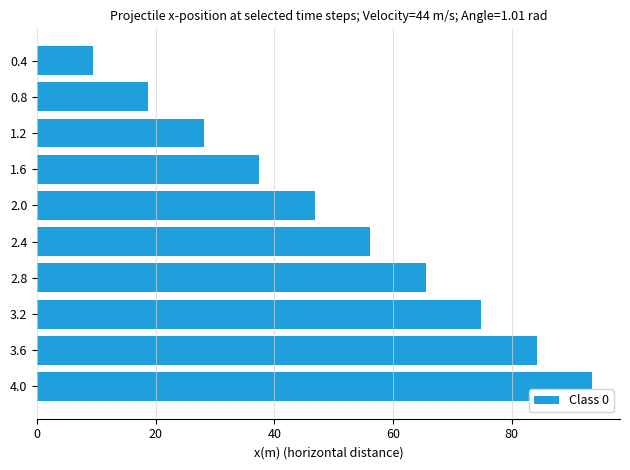

What is the average value?

51.5